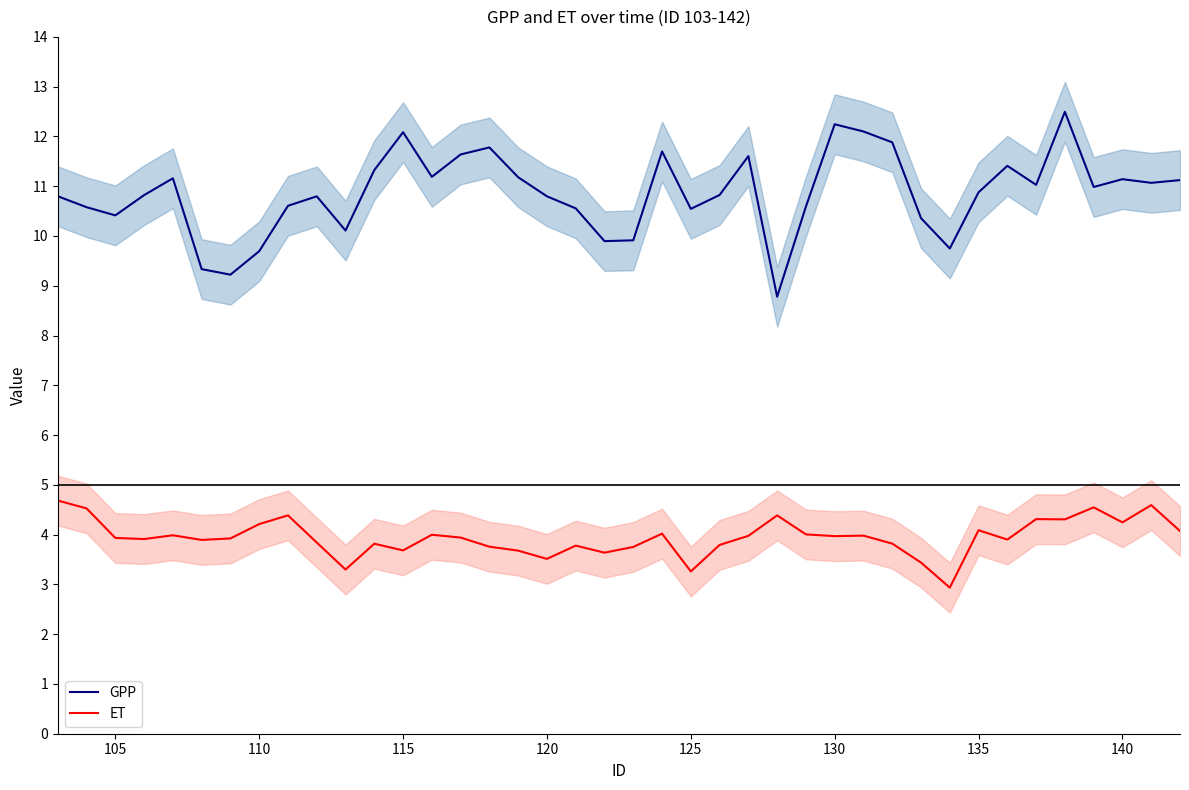

Is this an area chart (filled region under the line)?

No